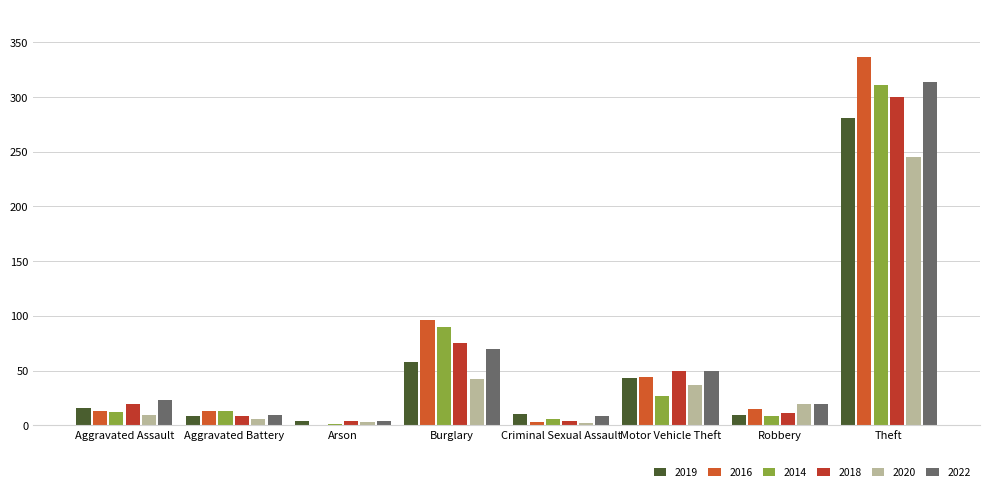

Which series has the largest range (max minus min)?

2016